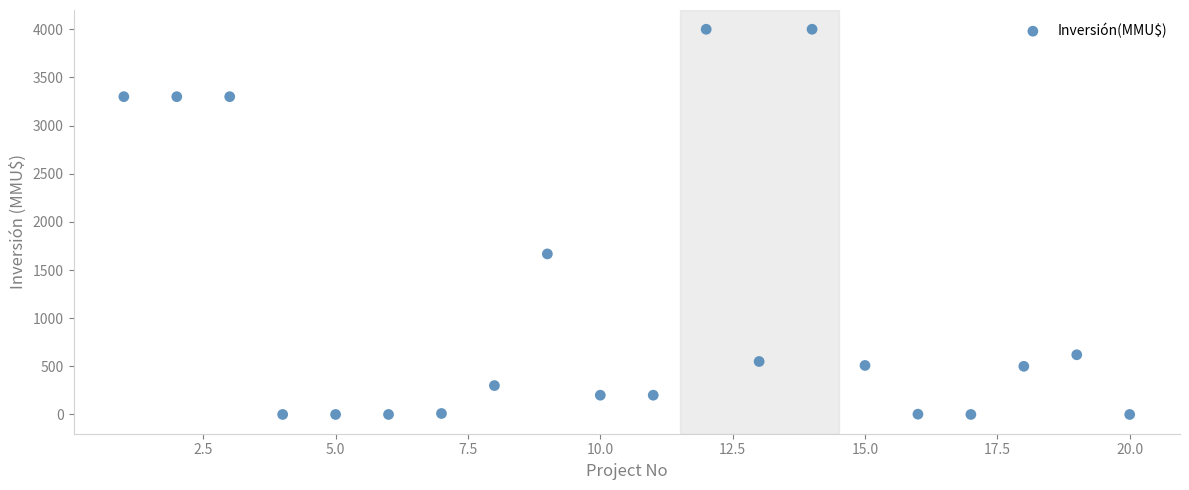

What Y value in the scatter plot is closest to 2000?

1667